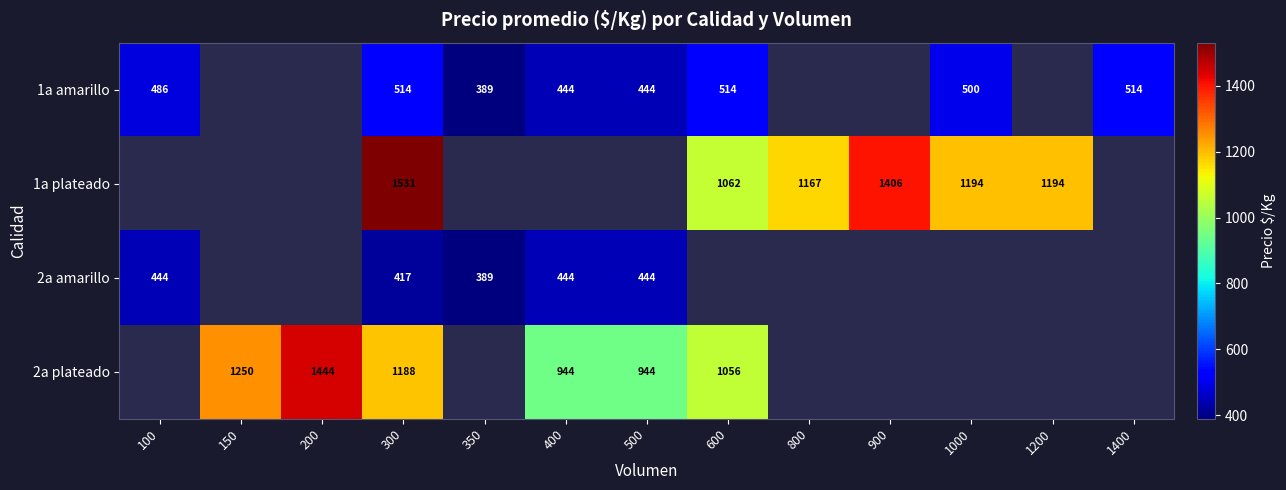

At which category is the sum across all series the highest?

300